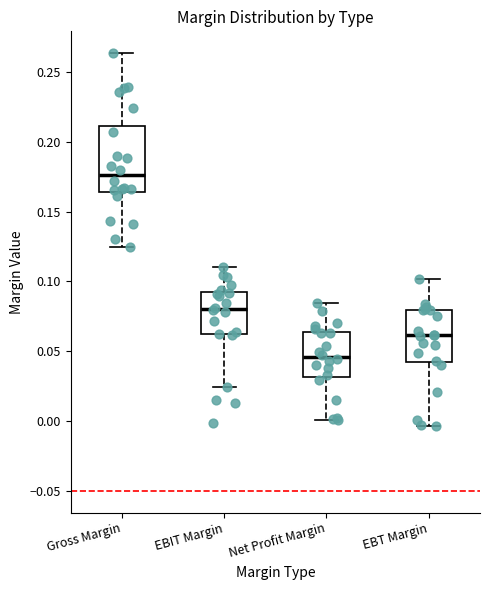

Reading left to right, read every box against the y-axis: the position of its median line, the range the box covers, and the ends of its whiskers. The values are not printed on the chart, so give them approximately, as read against the axis.

Gross Margin: median 0.175, box 0.165 to 0.210, whiskers 0.125 to 0.265
EBIT Margin: median 0.080, box 0.060 to 0.090, whiskers 0.025 to 0.110
Net Profit Margin: median 0.045, box 0.030 to 0.065, whiskers 0.000 to 0.085
EBT Margin: median 0.060, box 0.040 to 0.080, whiskers -0.005 to 0.100